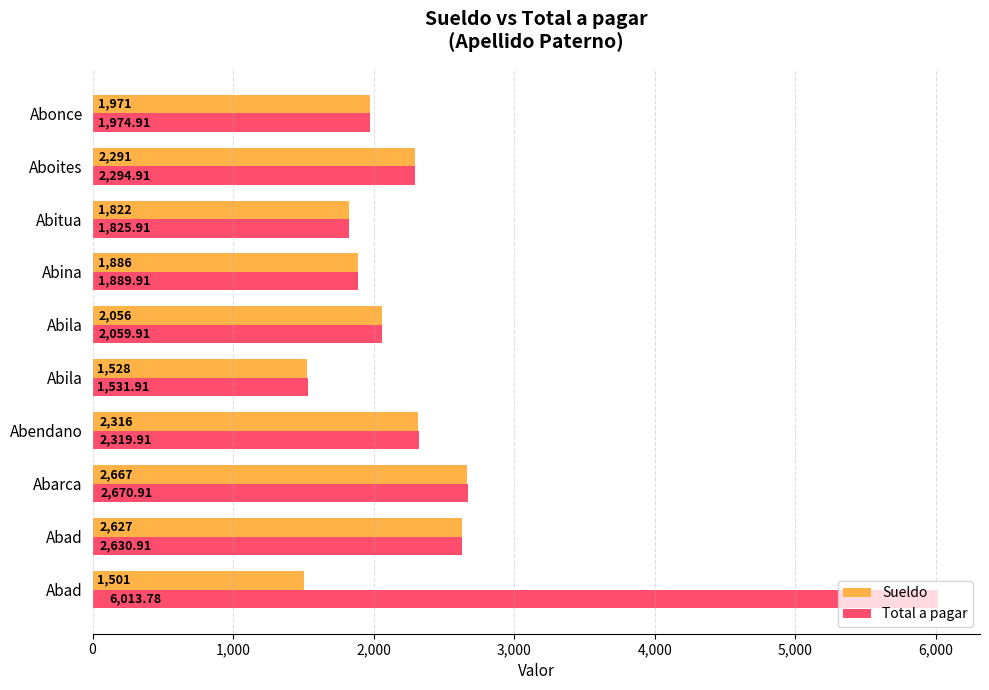

What is the maximum value for Sueldo?

2667.0